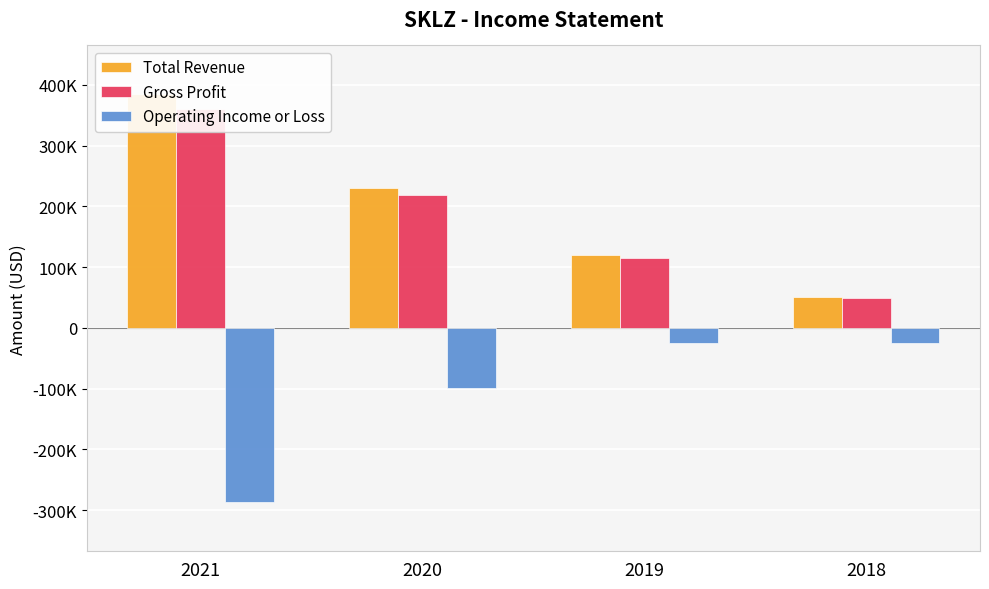

At which label is Total Revenue closest to 217450?

2020